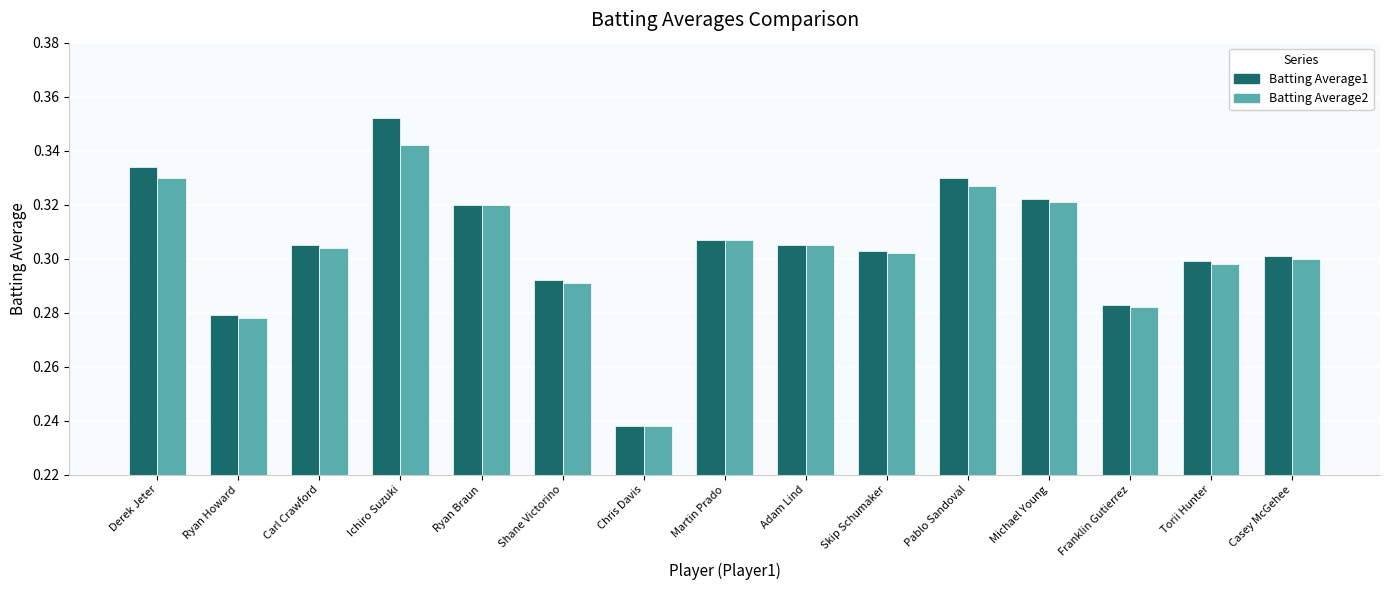

What are all the series names shown in the legend?

Batting Average1, Batting Average2